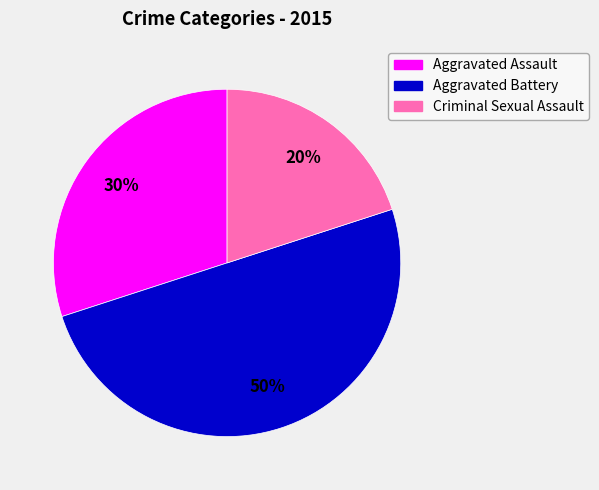

To the nearest percent, what is the average slice percentage?

33%